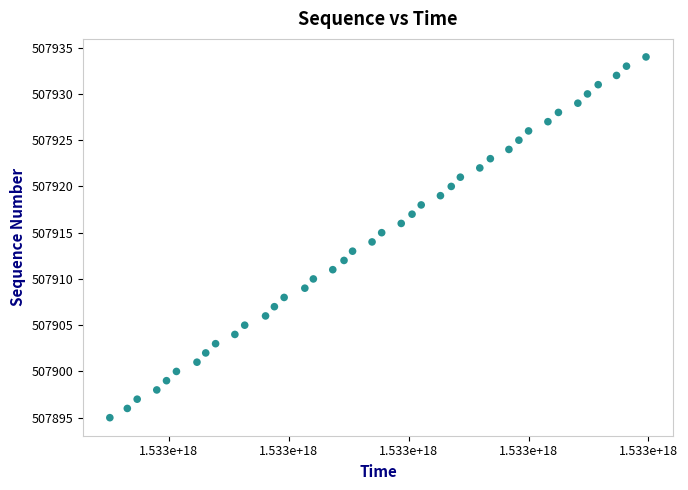

What is the range of Y values (max minus min)?

39